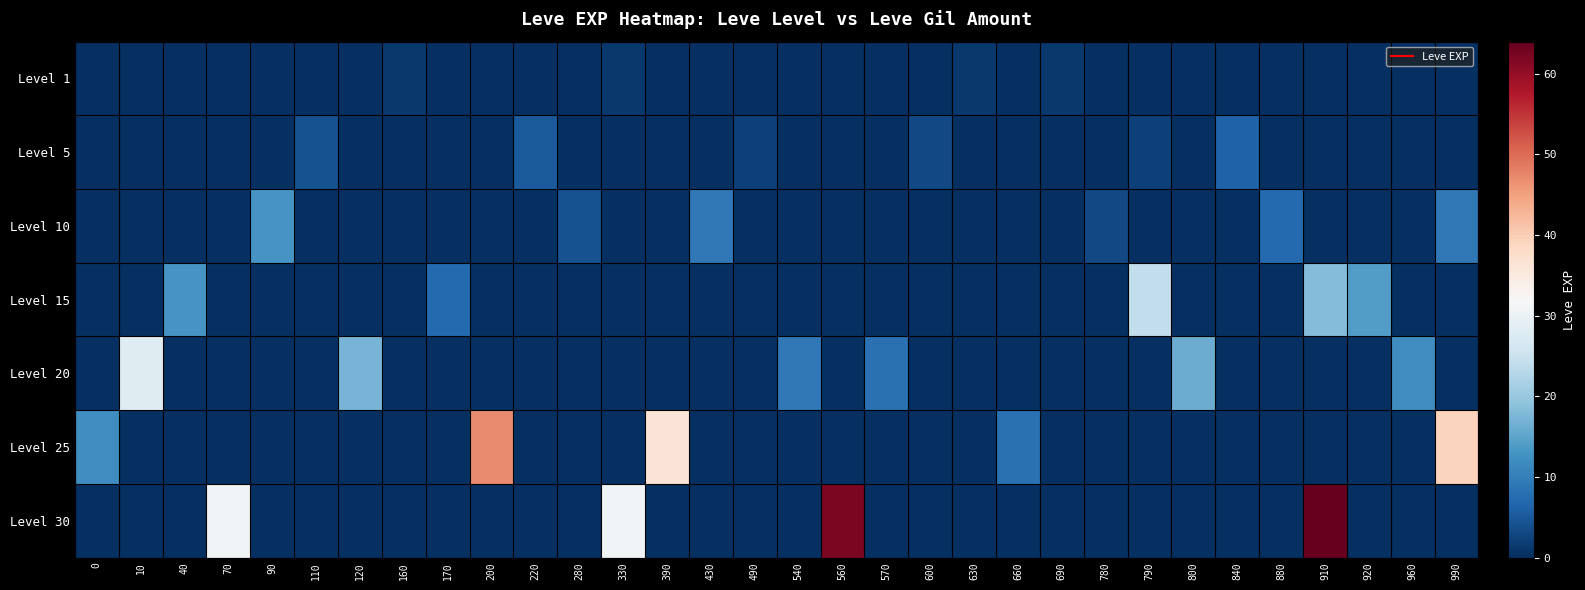

Reading right to left, transcribe all the data shown in this chart.

Level 1: 990=0	960=0	920=0	910=0	880=0	840=0	800=0	790=0	780=0	690=1	660=0	630=1	600=0	570=0	560=0	540=0	490=0	430=0	390=0	330=1	280=0	220=0	200=0	170=0	160=1	120=0	110=0	90=0	70=0	40=0	10=0	0=0
Level 5: 990=0	960=0	920=0	910=0	880=0	840=6	800=0	790=2	780=0	690=0	660=0	630=0	600=3	570=0	560=0	540=0	490=2	430=0	390=0	330=0	280=0	220=5	200=0	170=0	160=0	120=0	110=4	90=0	70=0	40=0	10=0	0=0
Level 10: 990=9	960=0	920=0	910=0	880=7	840=0	800=0	790=0	780=3	690=0	660=0	630=0	600=0	570=0	560=0	540=0	490=0	430=9	390=0	330=0	280=4	220=0	200=0	170=0	160=0	120=0	110=0	90=13	70=0	40=0	10=0	0=0
Level 15: 990=0	960=0	920=14	910=18	880=0	840=0	800=0	790=24	780=0	690=0	660=0	630=0	600=0	570=0	560=0	540=0	490=0	430=0	390=0	330=0	280=0	220=0	200=0	170=7	160=0	120=0	110=0	90=0	70=0	40=13	10=0	0=0
Level 20: 990=0	960=12	920=0	910=0	880=0	840=0	800=16	790=0	780=0	690=0	660=0	630=0	600=0	570=8	560=0	540=9	490=0	430=0	390=0	330=0	280=0	220=0	200=0	170=0	160=0	120=17	110=0	90=0	70=0	40=0	10=28	0=0
Level 25: 990=39	960=0	920=0	910=0	880=0	840=0	800=0	790=0	780=0	690=0	660=8	630=0	600=0	570=0	560=0	540=0	490=0	430=0	390=36	330=0	280=0	220=0	200=47	170=0	160=0	120=0	110=0	90=0	70=0	40=0	10=0	0=12
Level 30: 990=0	960=0	920=0	910=64	880=0	840=0	800=0	790=0	780=0	690=0	660=0	630=0	600=0	570=0	560=62	540=0	490=0	430=0	390=0	330=31	280=0	220=0	200=0	170=0	160=0	120=0	110=0	90=0	70=31	40=0	10=0	0=0